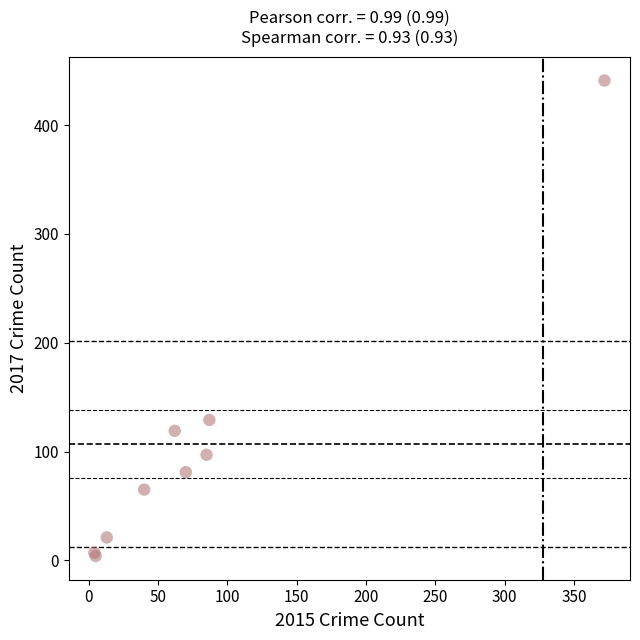

What Y value in the scatter plot is closest to 222?

129